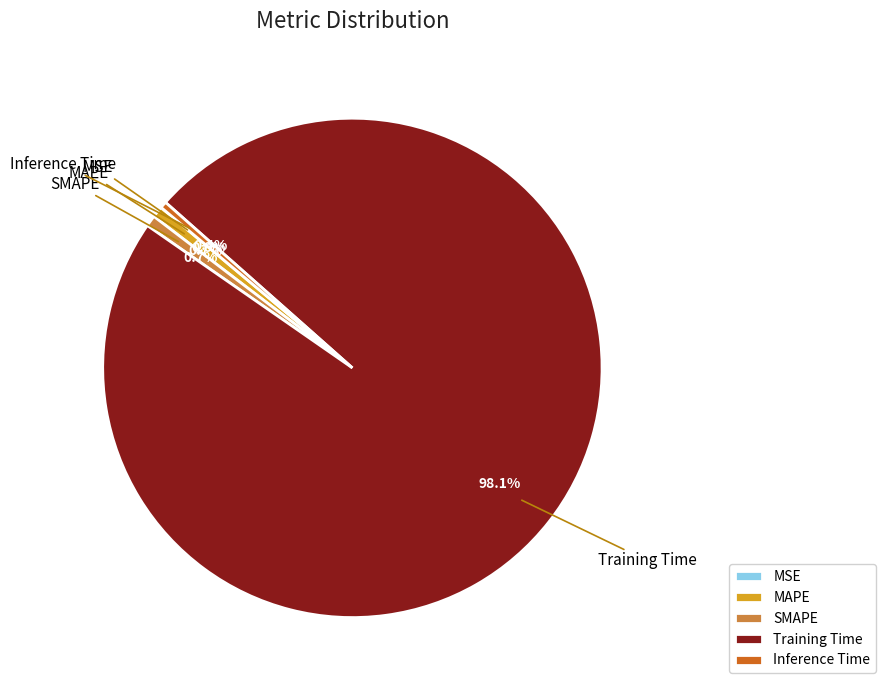

Which slice is the largest?

Training Time